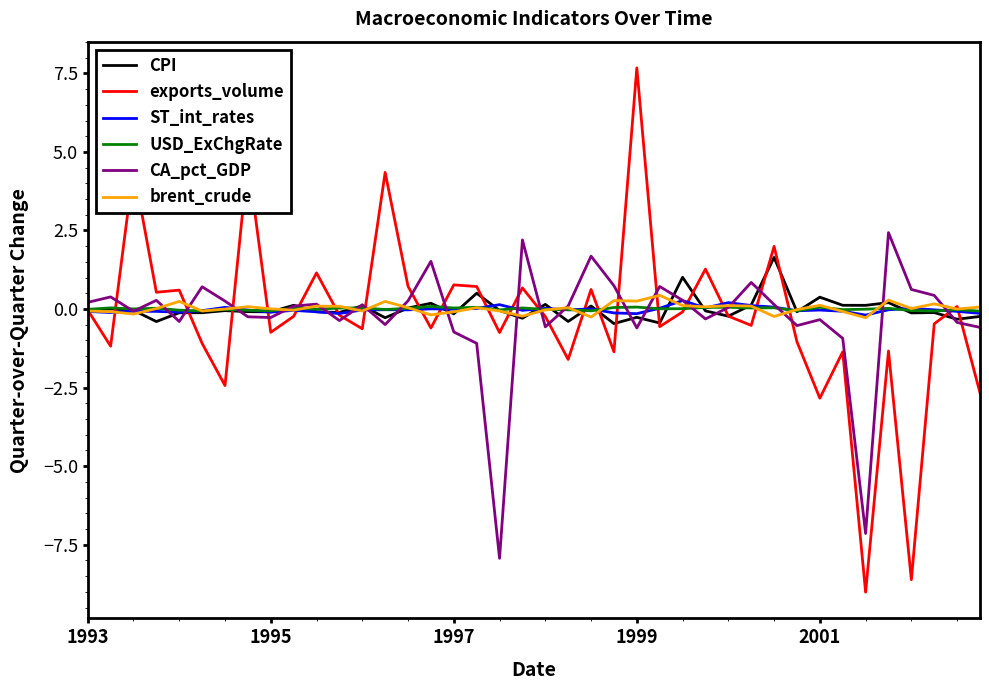

What is the lowest value of the exports_volume series?

-9.0